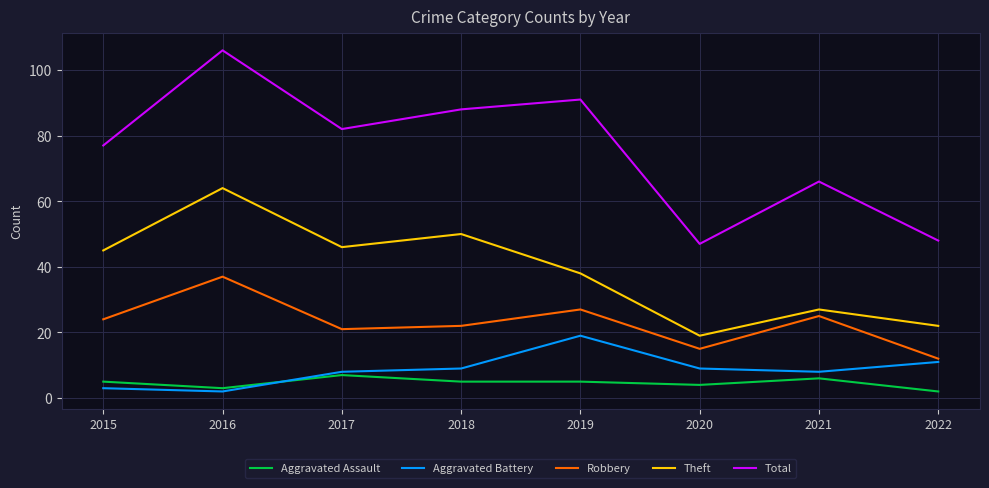

List the labels in order of Total value, largest first.

2016, 2019, 2018, 2017, 2015, 2021, 2022, 2020